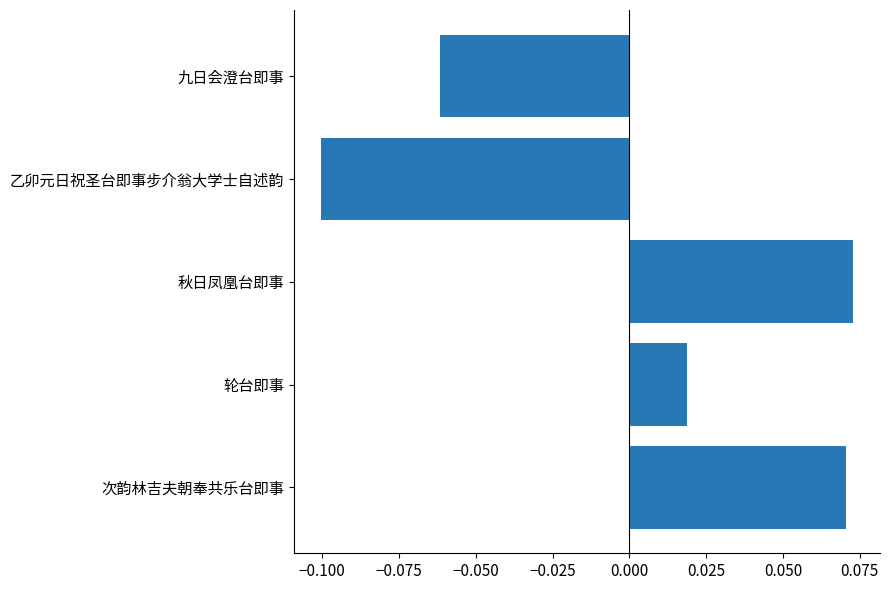

At which category does the chart reach its peak across all series?

秋日凤凰台即事